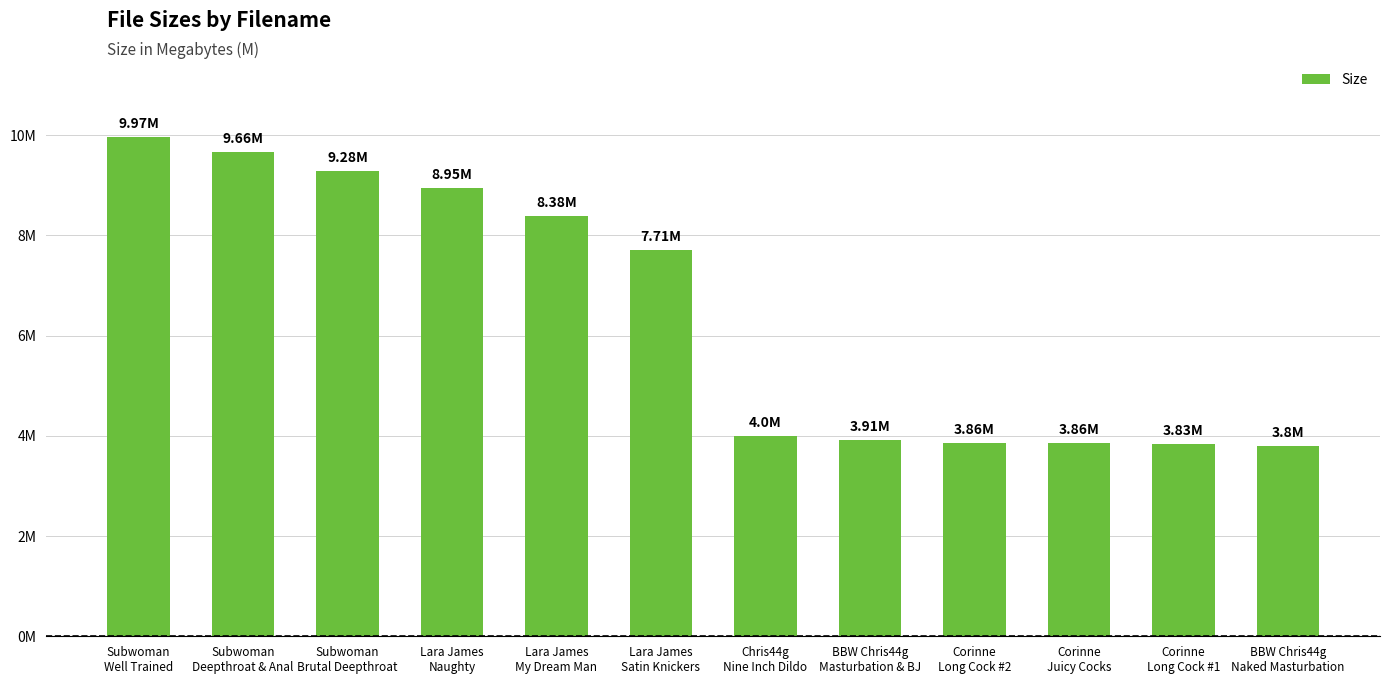

Does the chart contain any negative values?

No